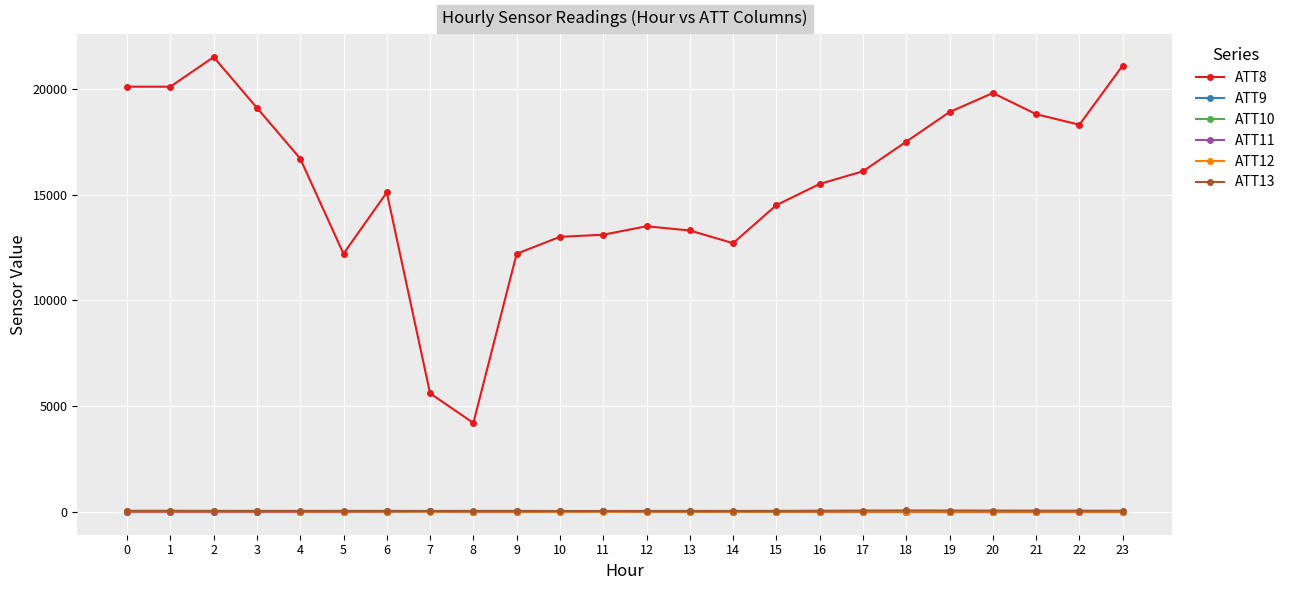

Is this an area chart (filled region under the line)?

No